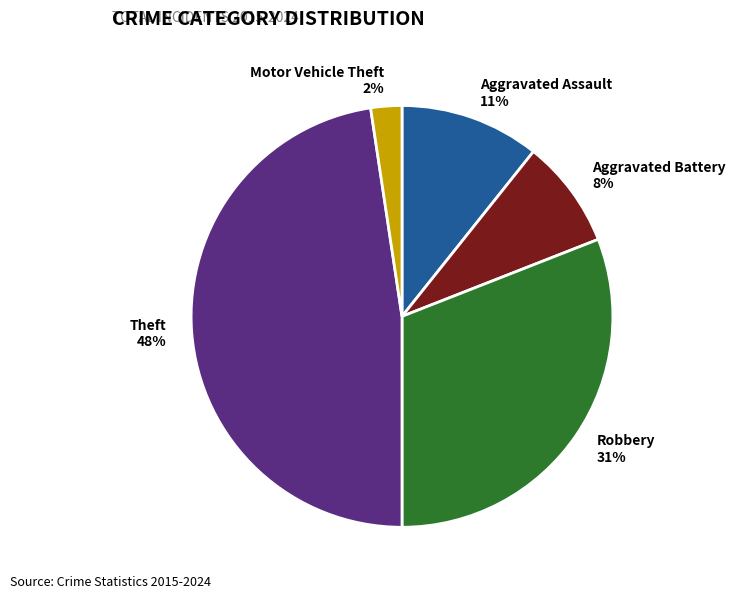

Is the sum of Motor Vehicle Theft and Aggravated Assault greater than half?

No